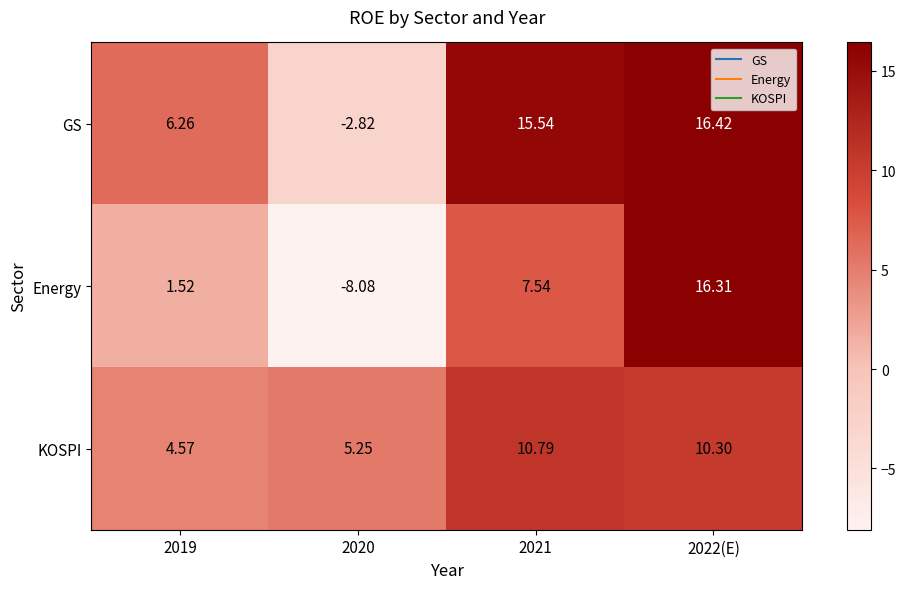

What is the difference between the highest and lowest values at 2022(E)?

6.1